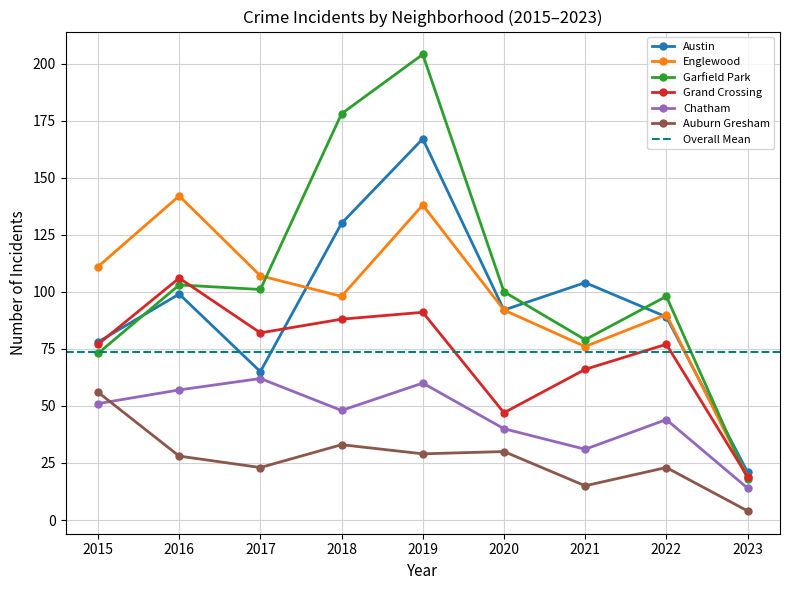

True or false: Chatham and Garfield Park cross at least once.

False